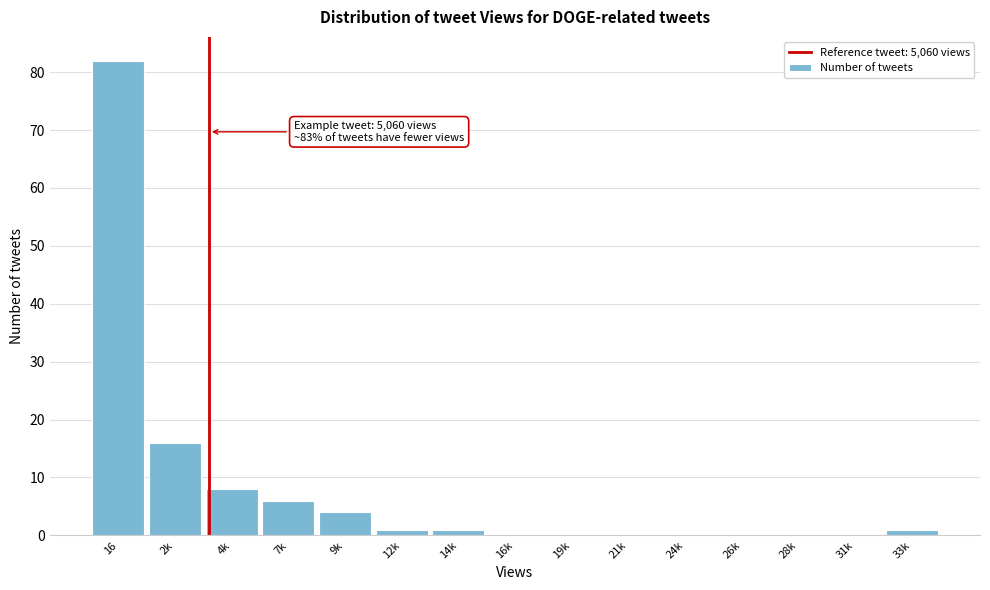

Reading left to right, list all the values displayed in this chart.

16=82	2k=16	4k=8	7k=6	9k=4	12k=1	14k=1	16k=0	19k=0	21k=0	24k=0	26k=0	28k=0	31k=0	33k=1